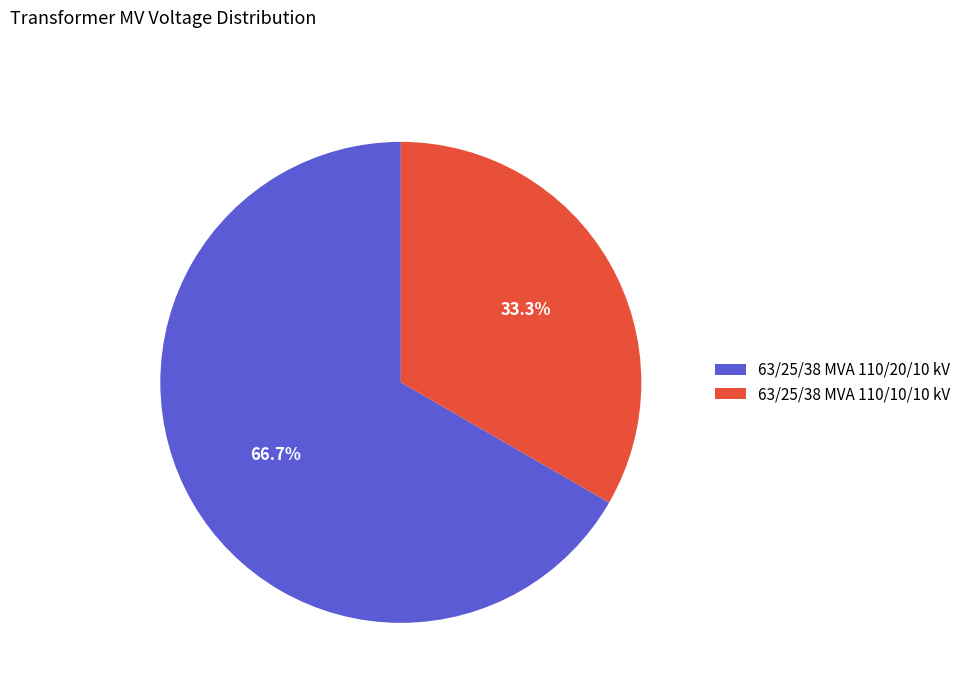

Rank the categories by value from lowest to highest.

63/25/38 MVA 110/10/10 kV, 63/25/38 MVA 110/20/10 kV